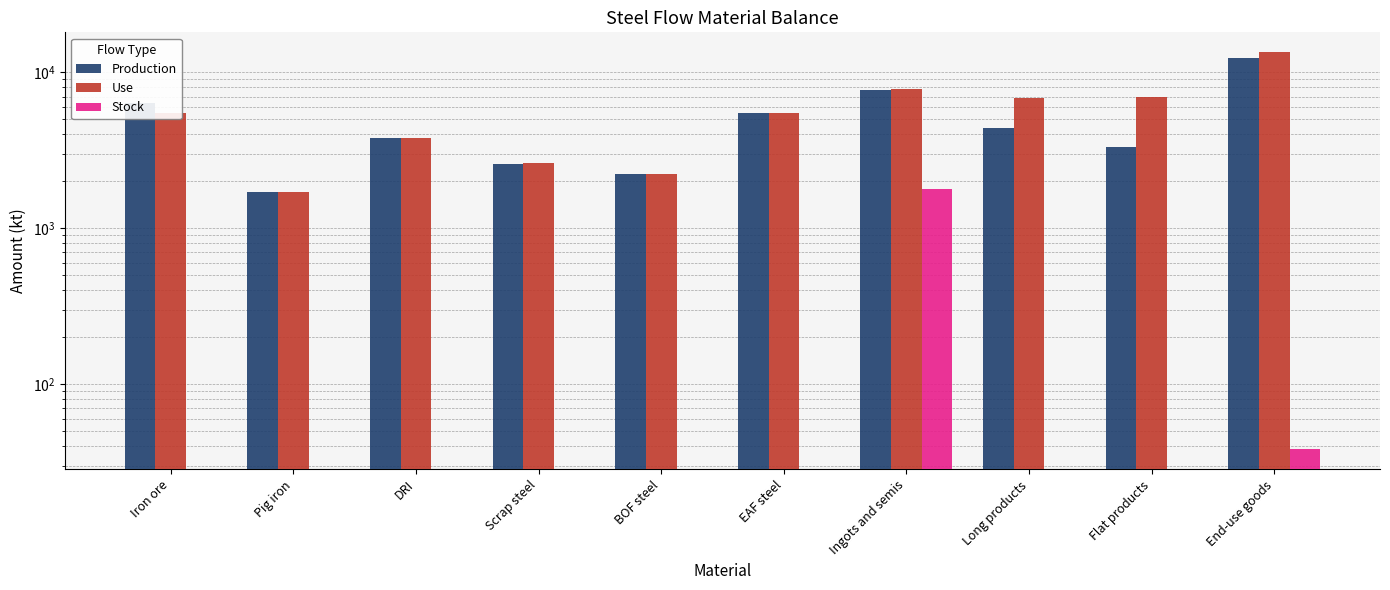

Between Scrap steel and BOF steel, which series saw the biggest shift?

Use